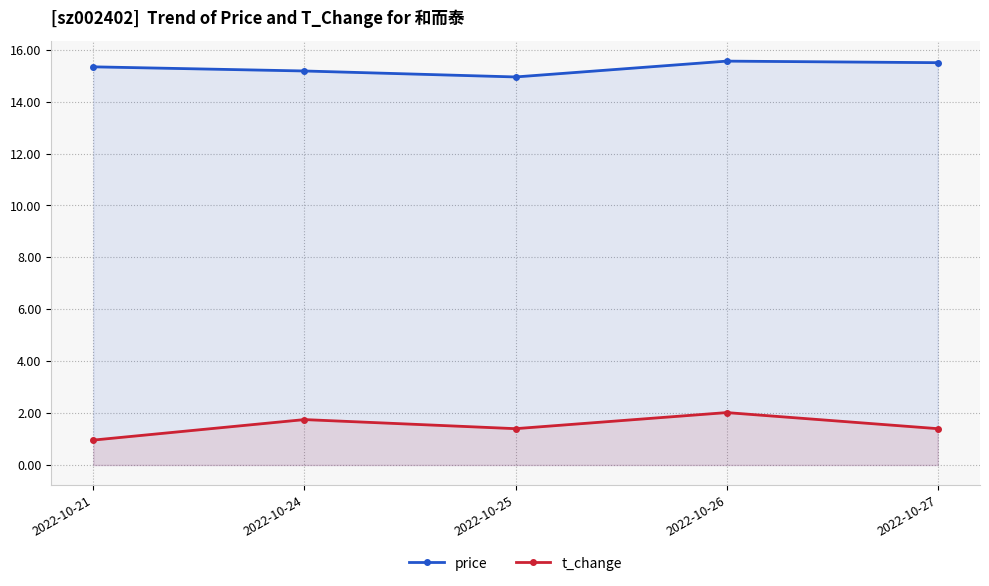

True or false: t_change and price cross at least once.

False